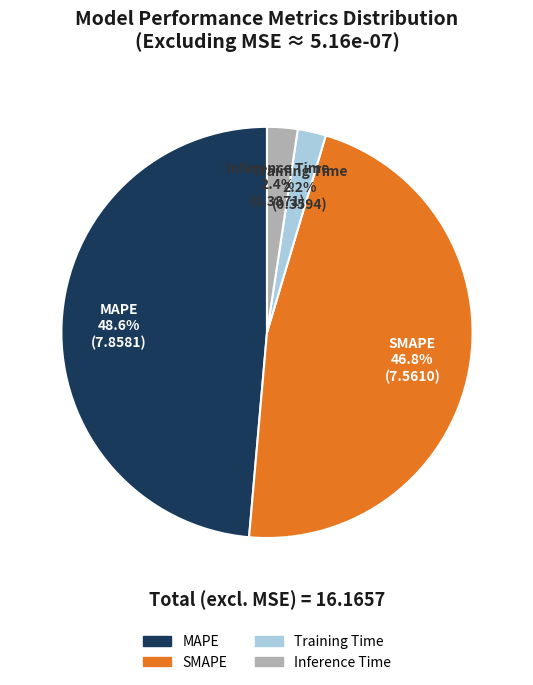

To the nearest percent, what is the combined percentage of Inference Time and SMAPE?

49%